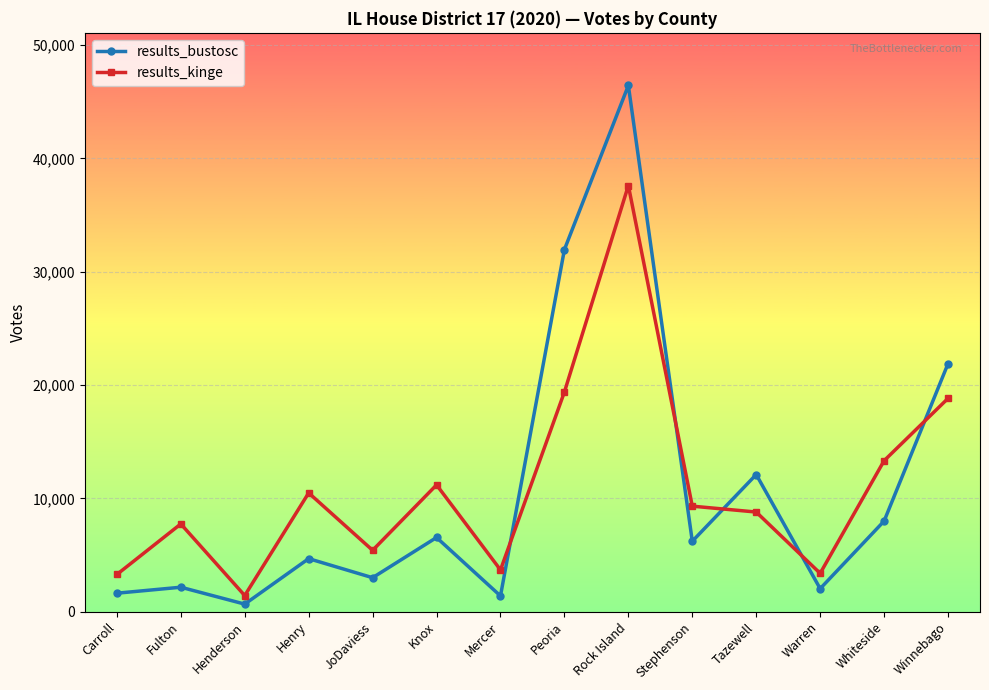

After their last crossing, which series has the higher values: results_kinge or results_bustosc?

results_bustosc